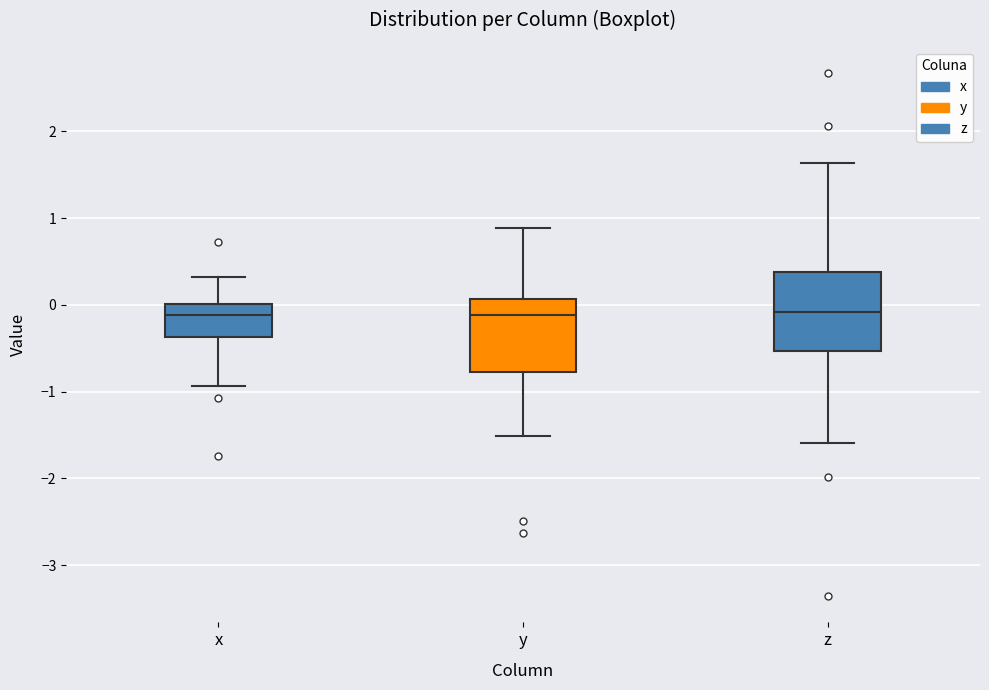

Reading left to right, read every box against the y-axis: the position of its median line, the range the box covers, and the ends of its whiskers. The values are not printed on the chart, so give them approximately, as read against the axis.

x: median -0.1, box -0.4 to 0.0, whiskers -0.9 to 0.3
y: median -0.1, box -0.8 to 0.1, whiskers -1.5 to 0.9
z: median -0.1, box -0.5 to 0.4, whiskers -1.6 to 1.6